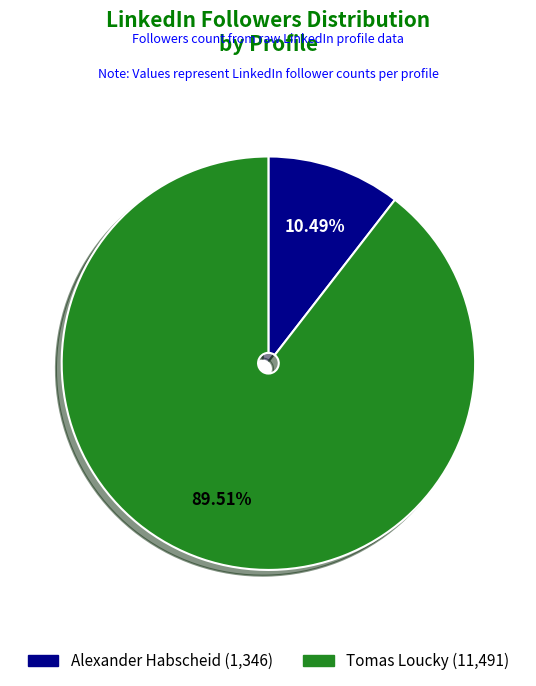

Approximately how many times larger is the value at Tomas Loucky compared to Alexander Habscheid?

8.5